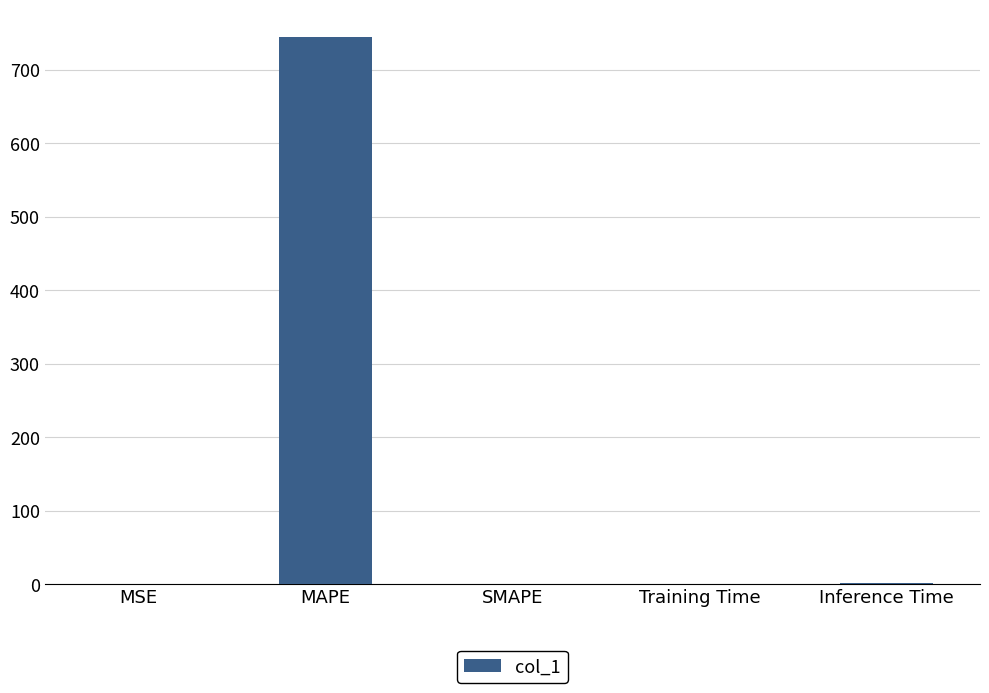

What is the ratio of the value at MAPE to the value at Inference Time?

733.9